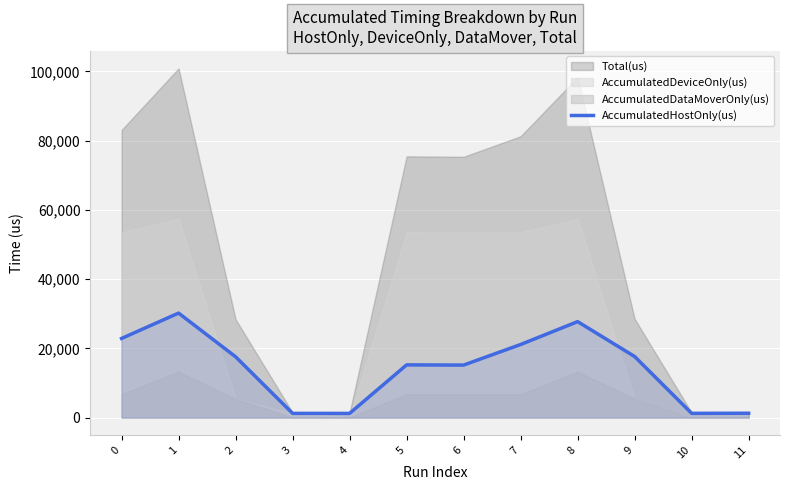

True or false: there are more than 1 points higher than both neighbors.

True